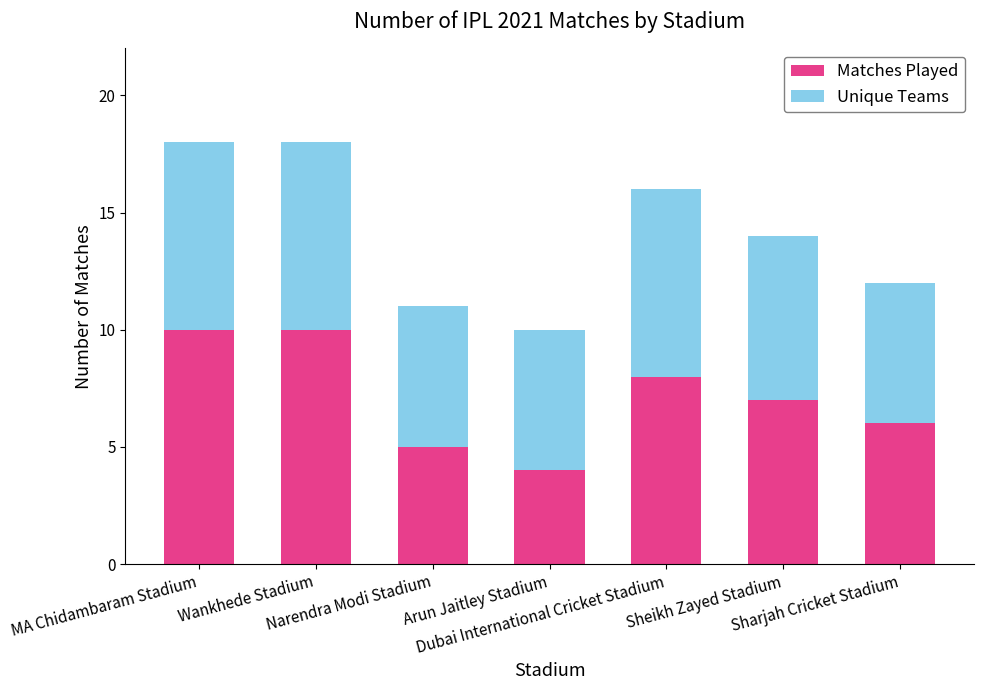

At which label does Matches Played reach its minimum?

Arun Jaitley Stadium